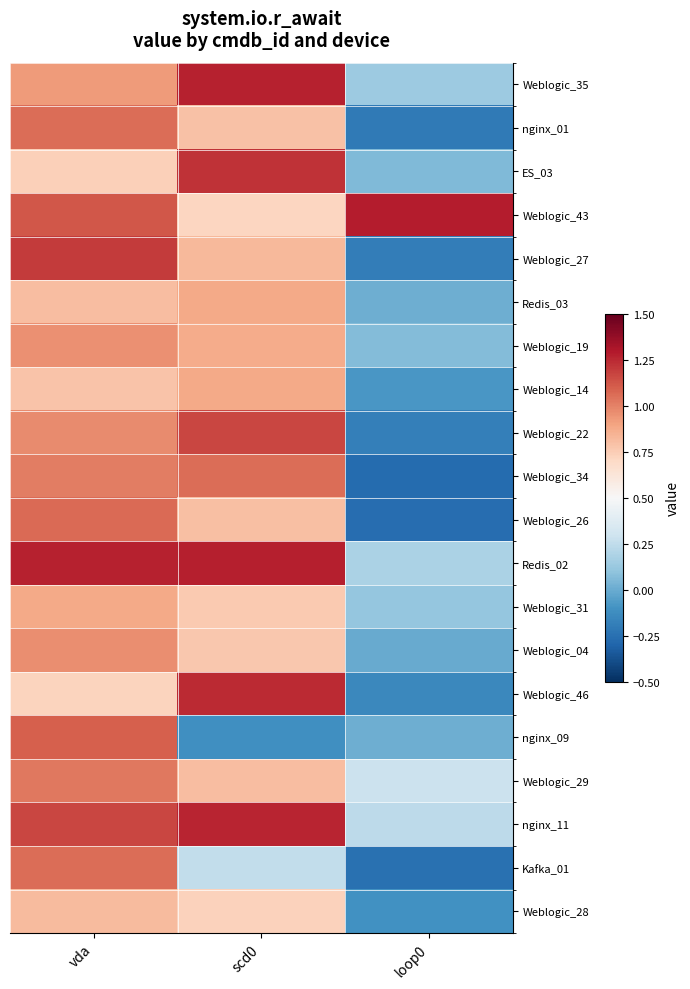

Rank the series at vda from lowest to highest value.

Weblogic_46, ES_03, Weblogic_14, Redis_03, Weblogic_28, Weblogic_31, Weblogic_35, Weblogic_19, Weblogic_04, Weblogic_22, Weblogic_34, Weblogic_29, Kafka_01, nginx_01, Weblogic_26, nginx_09, Weblogic_43, nginx_11, Weblogic_27, Redis_02